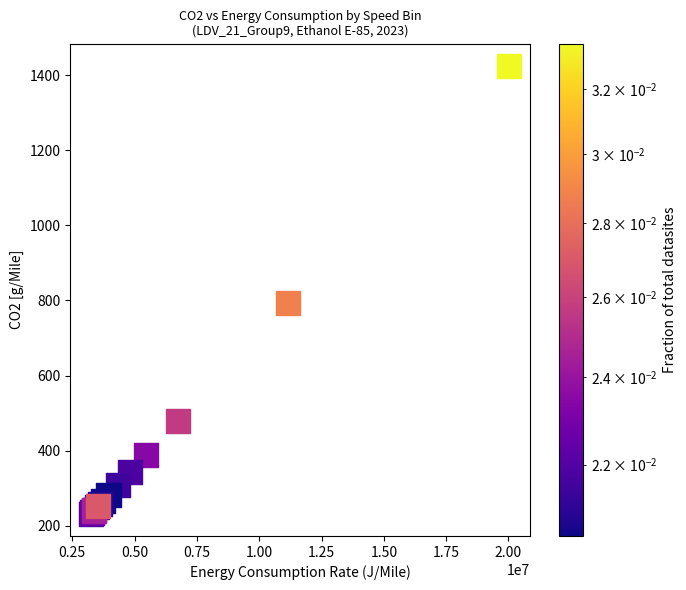

What Y value in the scatter plot is closest to 828?

792.9